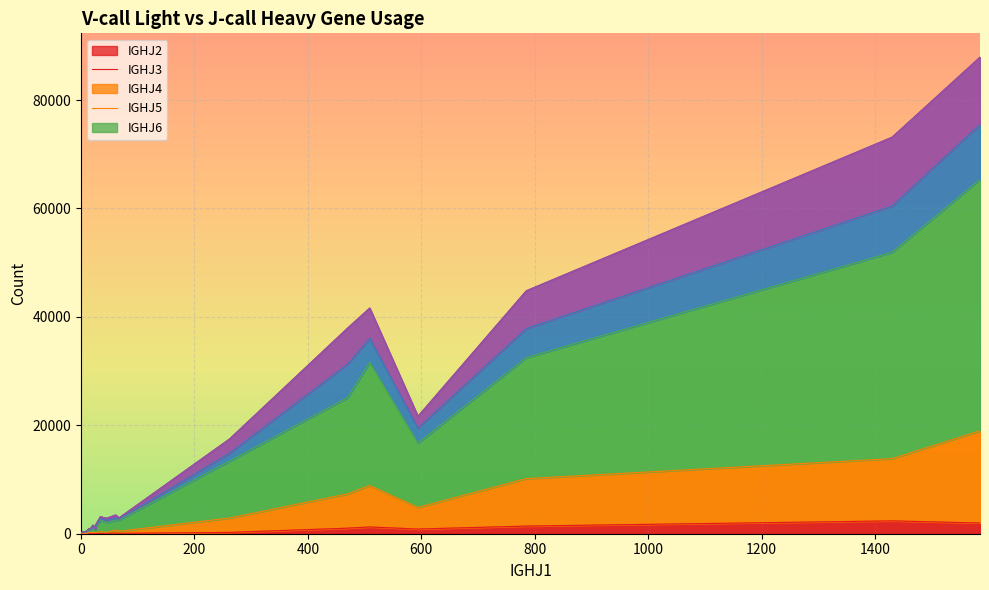

Reading left to right, list all the values displayed in this chart.

IGHJ2: 1976	119	242	31	2369	36	864	5	18	3	1023	3	1247	1409	65	11	73	21	78	9
IGHJ3: 16997	566	2653	199	11479	168	3987	7	214	51	6326	166	7647	8755	387	210	181	359	96	50
IGHJ4: 46371	1833	10504	999	38074	464	11873	52	553	138	17761	235	22729	22324	2067	583	1810	2161	980	276
IGHJ5: 10167	397	1474	95	8534	114	2753	3	84	22	6168	15	4411	5362	166	78	409	252	89	124
IGHJ6: 12399	550	2621	283	12690	168	2181	16	128	30	6655	11	5594	6960	236	68	386	345	262	61